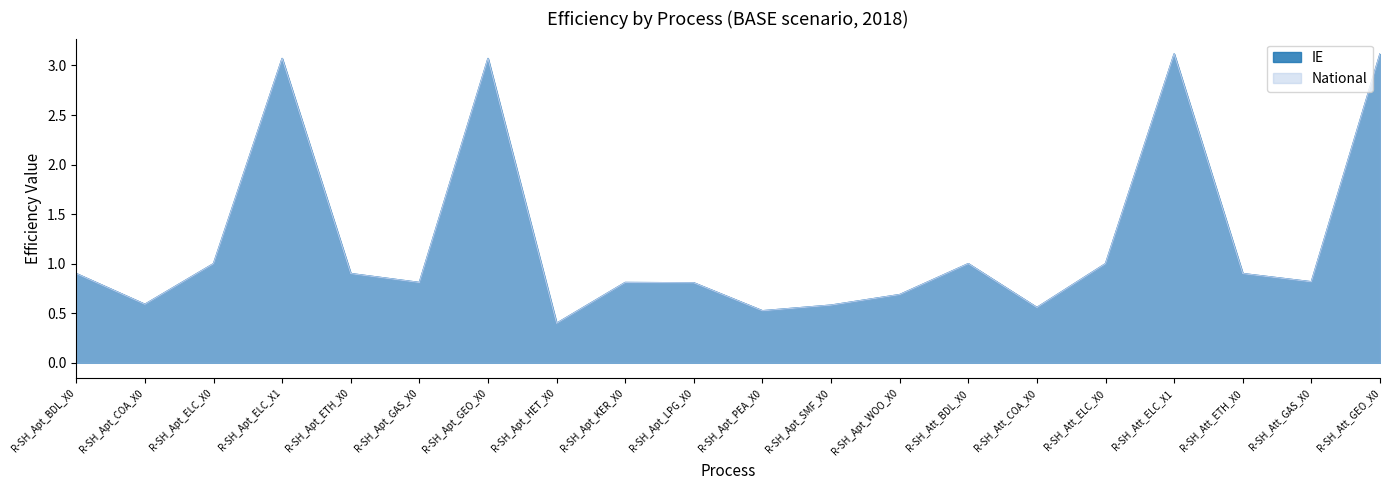

Which category has the lowest value in the National series?

R-SH_Apt_HET_X0